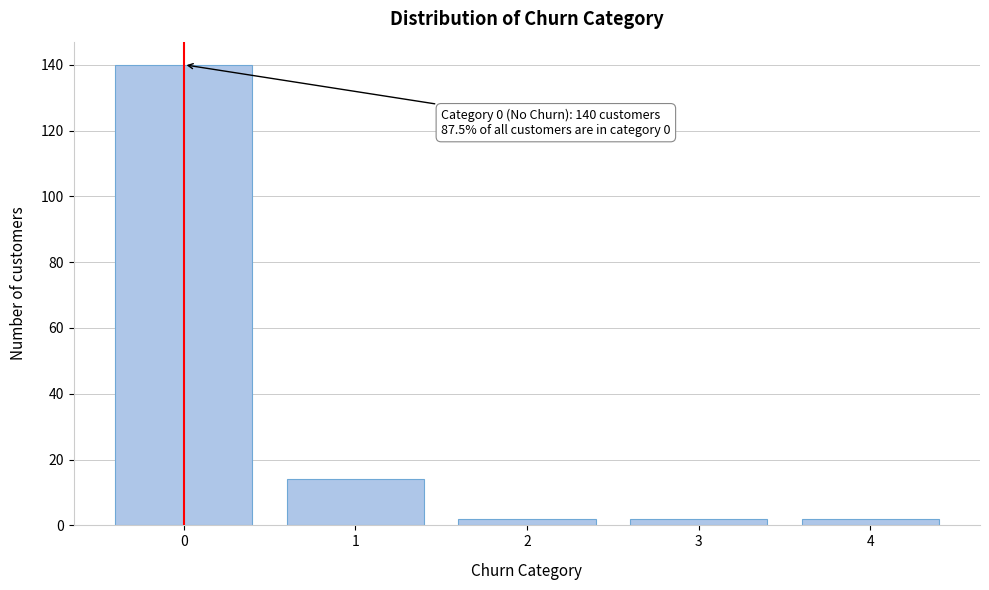

Reading left to right, transcribe all the data shown in this chart.

0=140	1=14	2=2	3=2	4=2